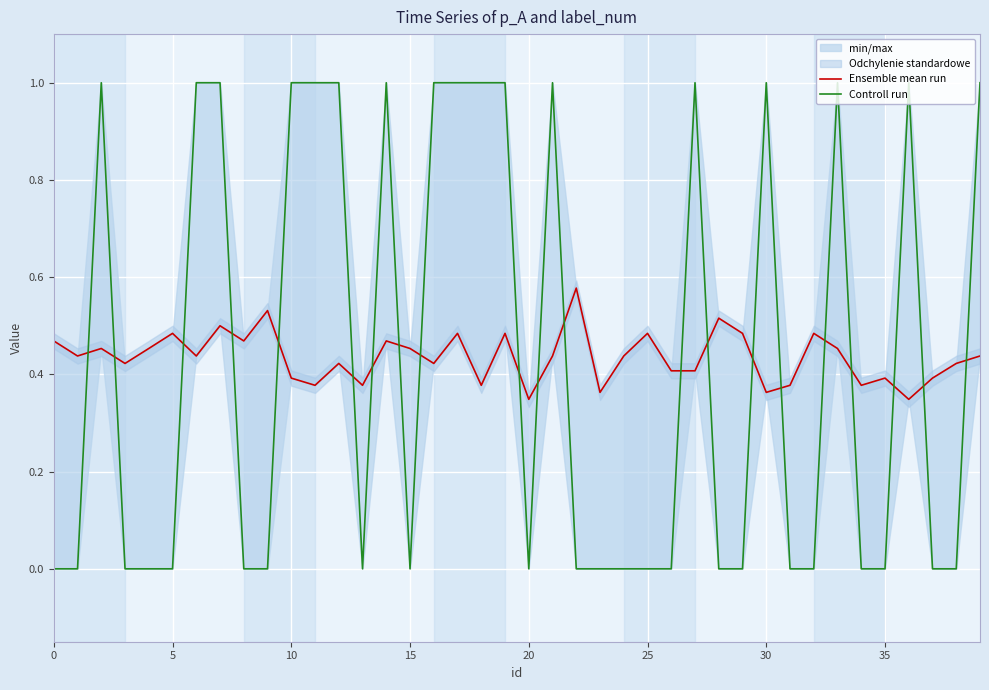

Where is the first local minimum for Controll run?

13